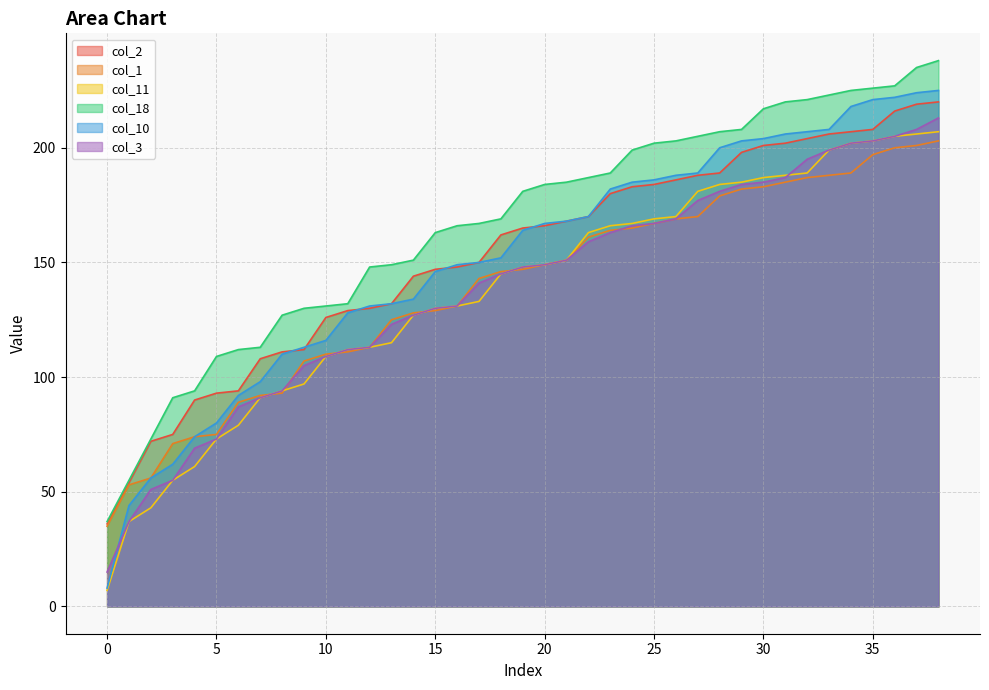

What is the difference between the maximum and minimum values in the col_3 series?

198